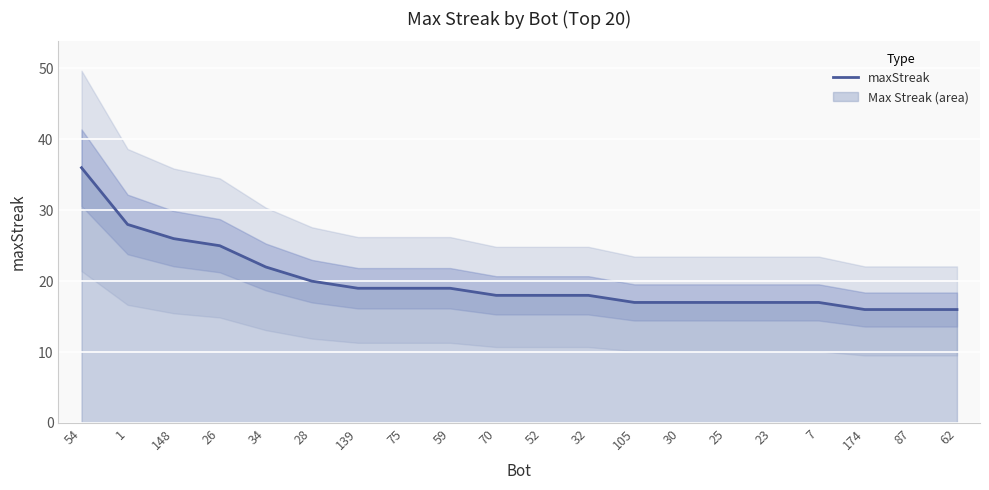

At which label is the value closest to 26?

148